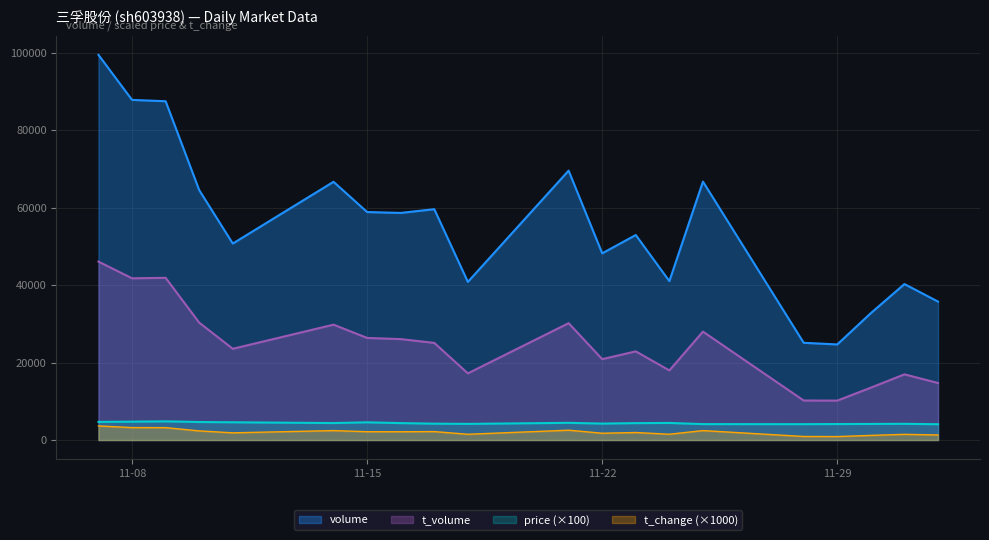

Which category has the highest value across all series?

2022-11-07